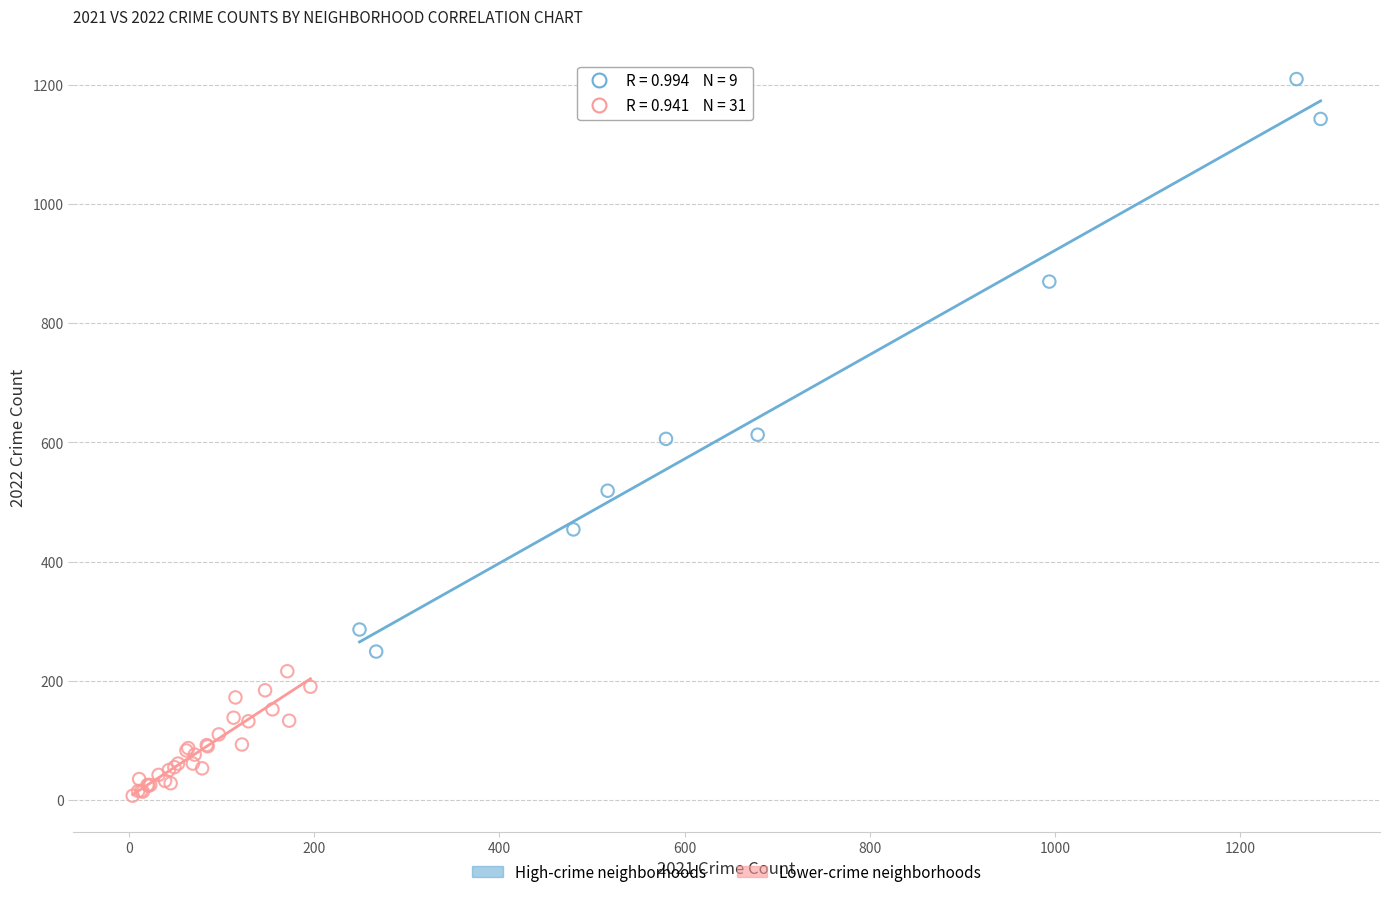

Which series reaches the minimum Y coordinate?

Lower-crime neighborhoods